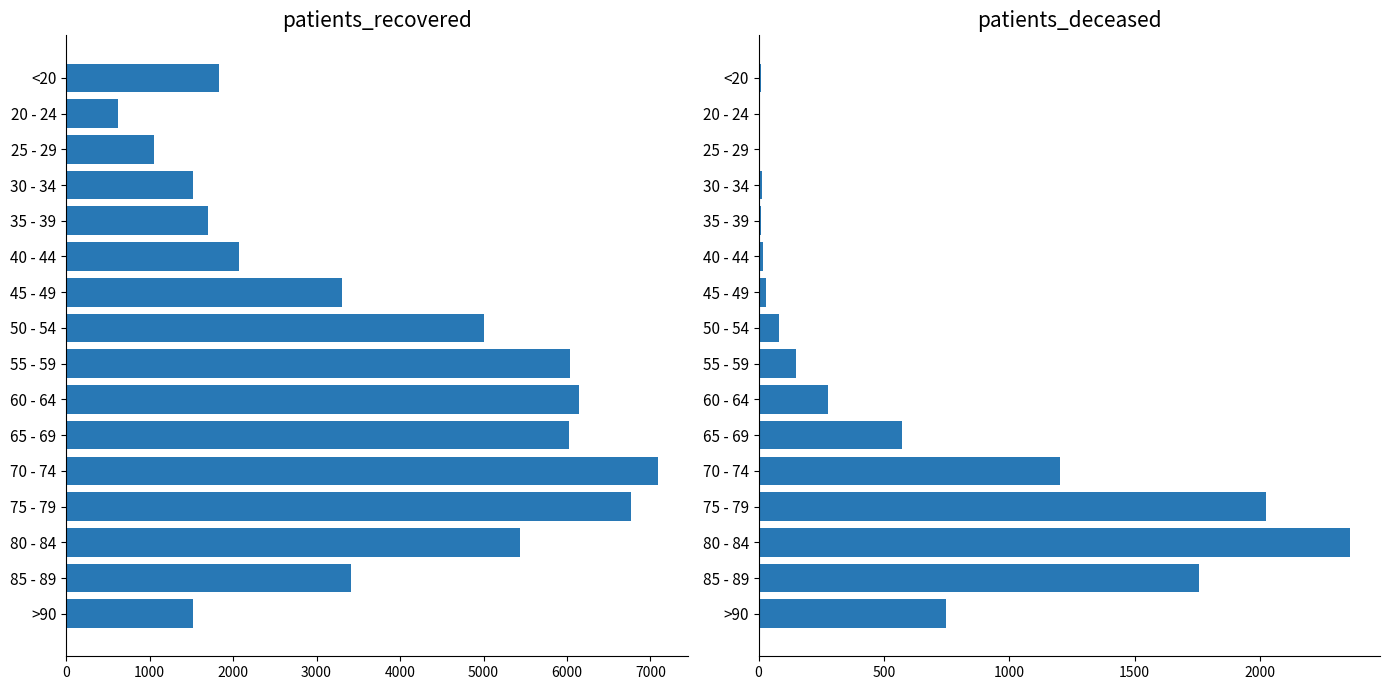

What is the sum of all patients_recovered values?

59540